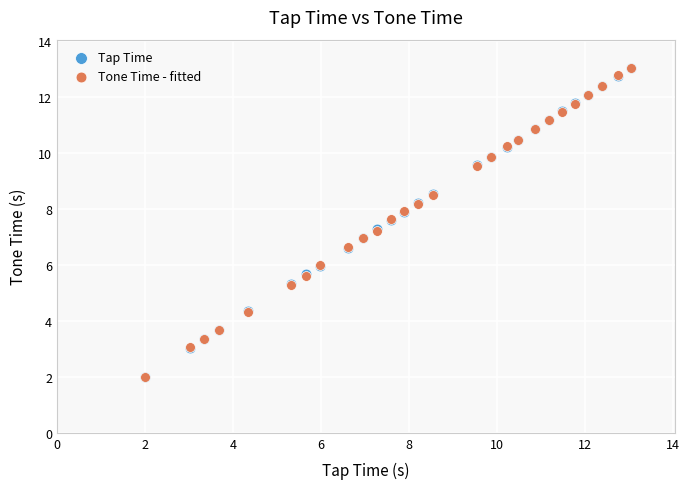

Which series has the widest spread of Y values?

Tap Time